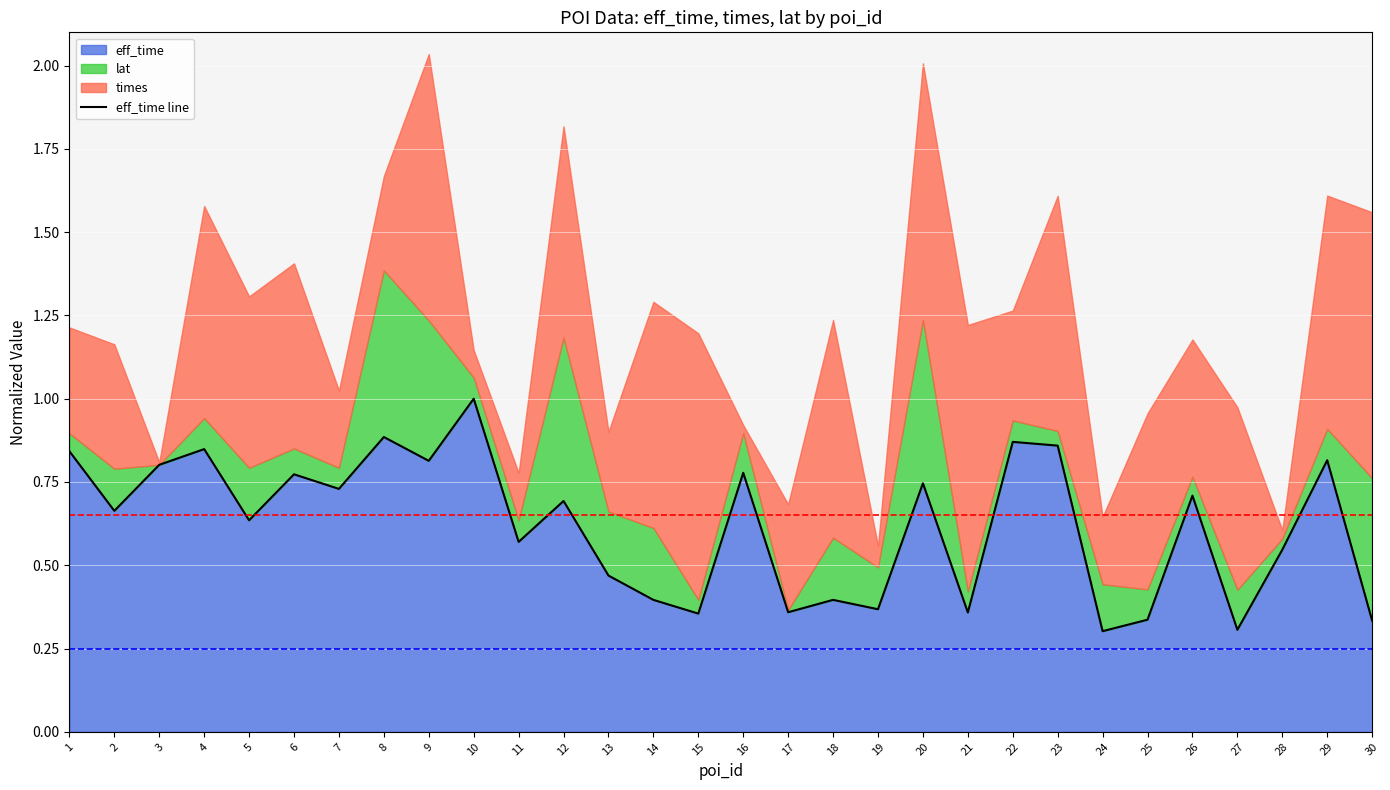

How many lines are shown in the chart?

1